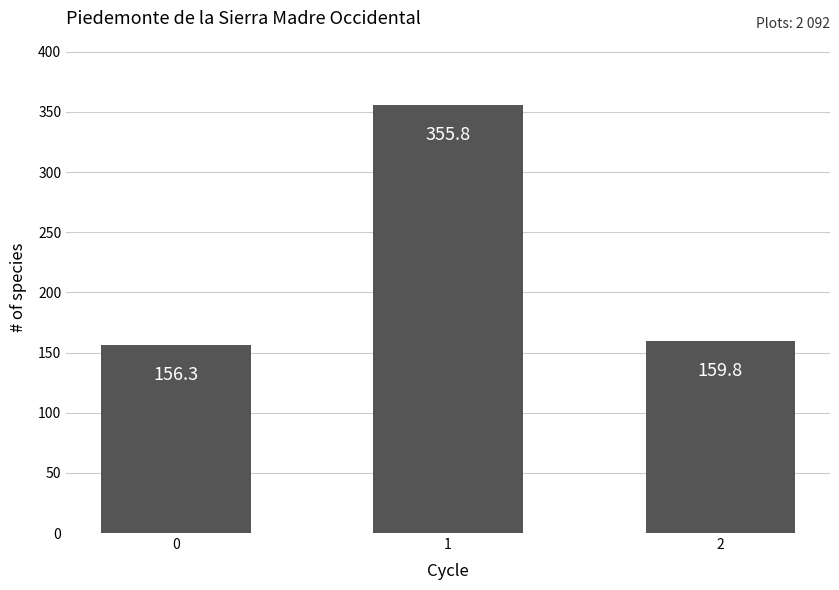

What is the sum of all values?

671.9